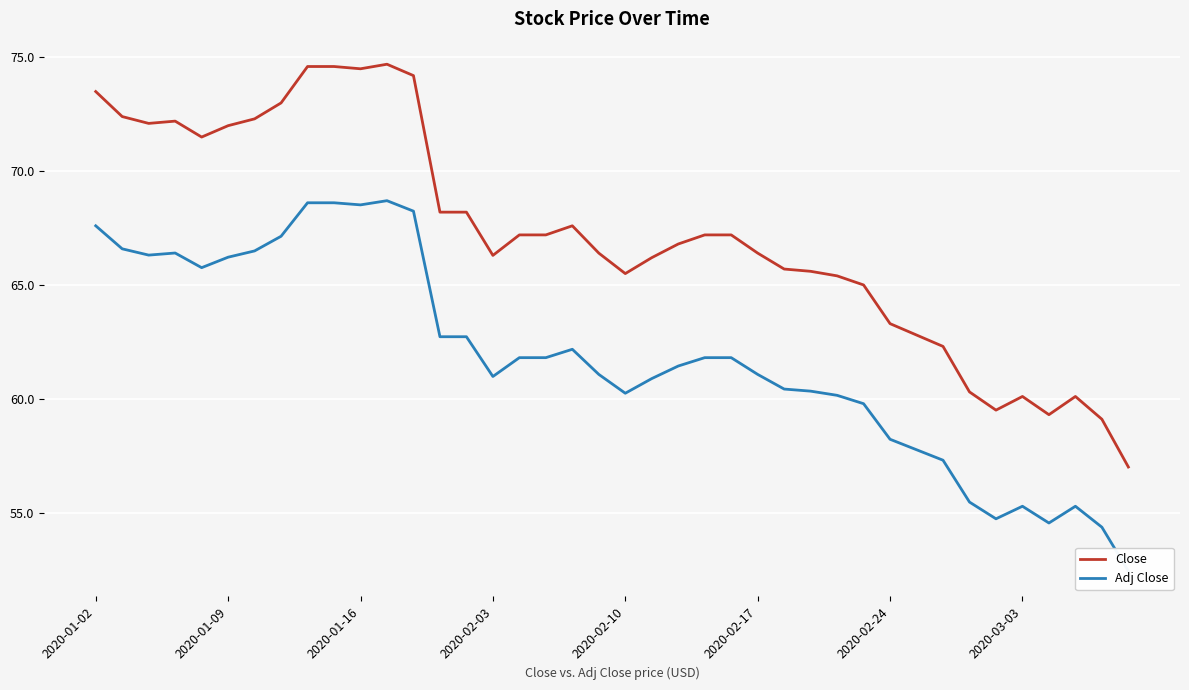

What are all the series names shown in the legend?

Close, Adj Close